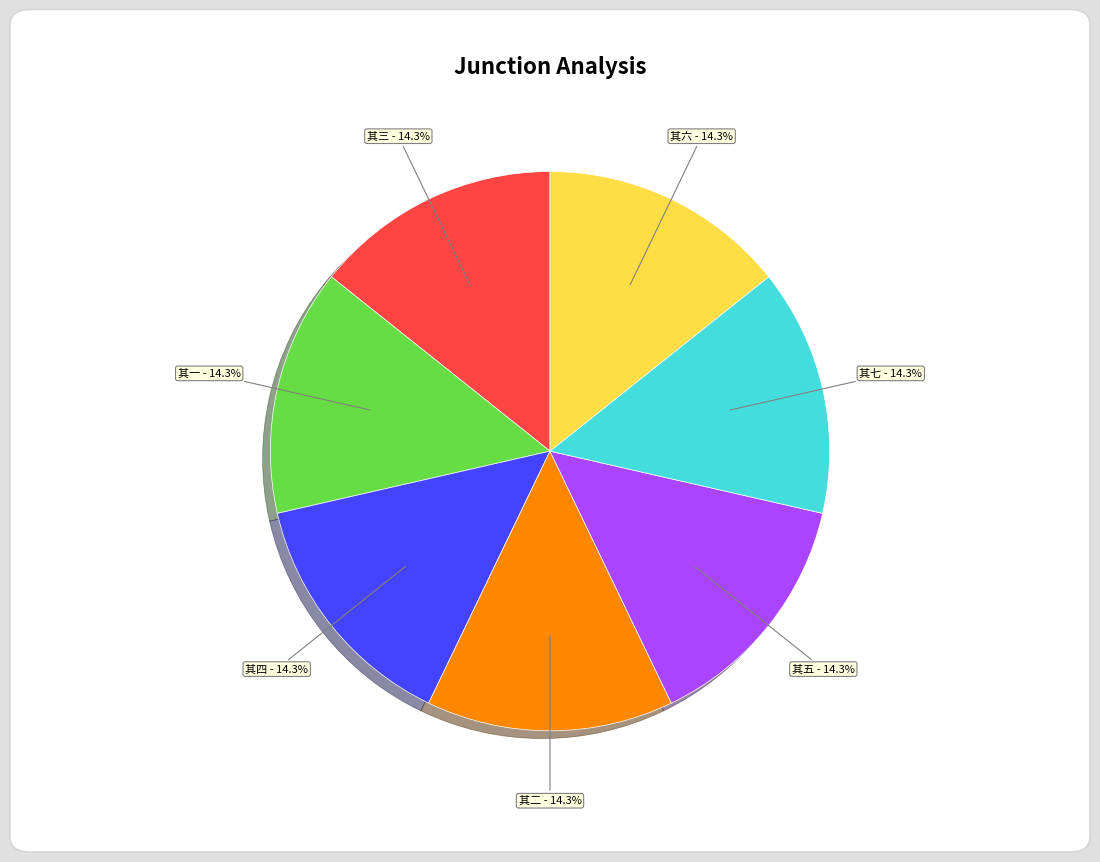

Is there any slice that represents more than half of the pie?

No